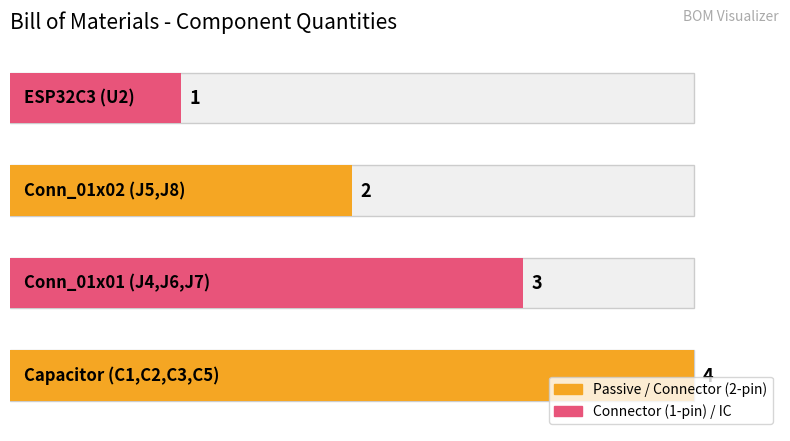

What is the greatest value displayed?

4